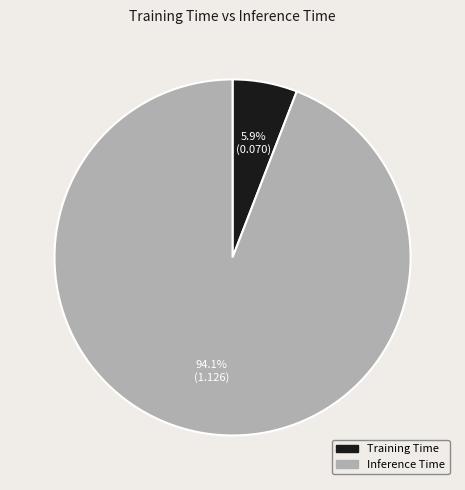

What percentage is the Training Time slice, to the nearest percent?

6%